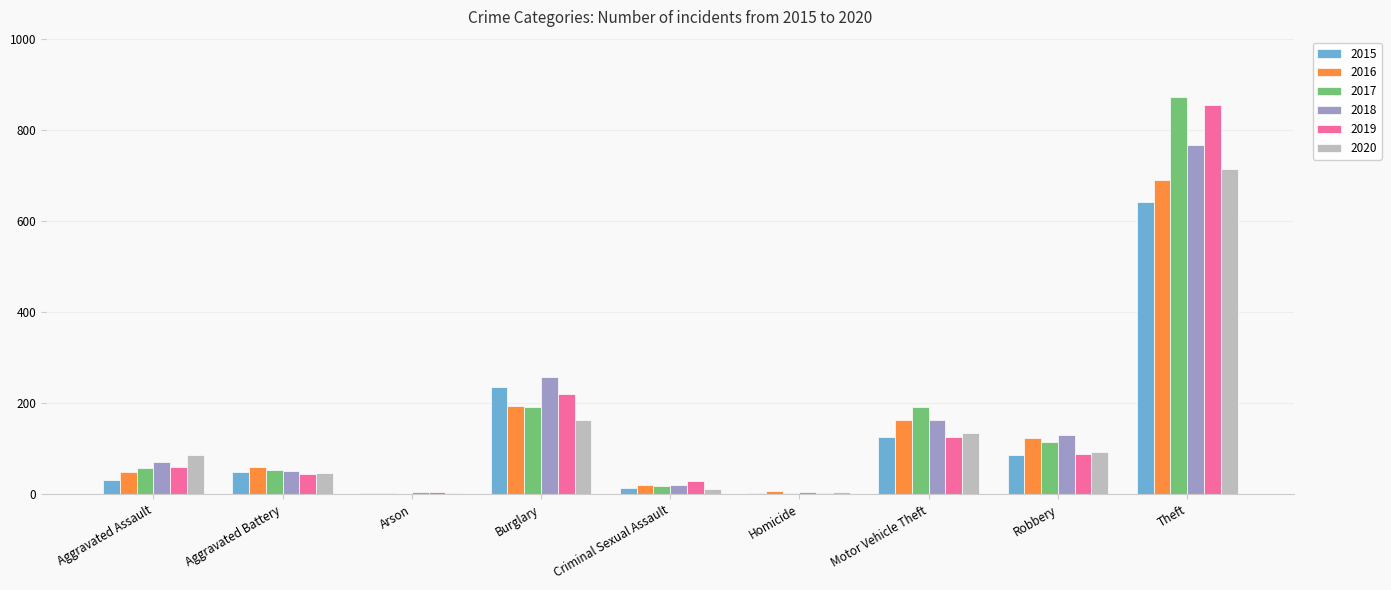

What value does the 2017 series have at Aggravated Assault?

59